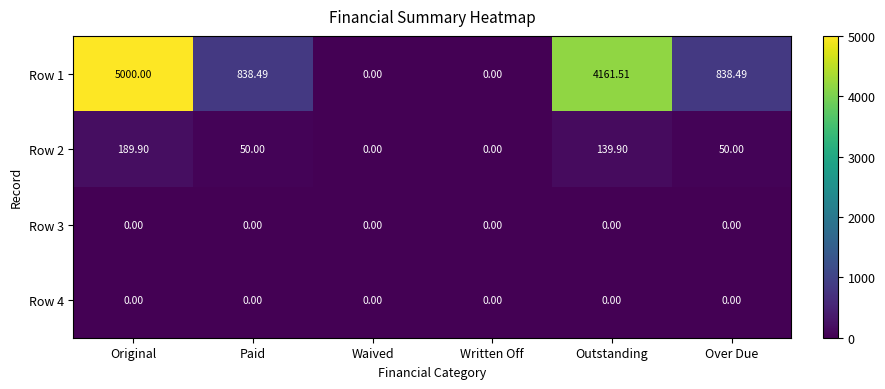

At which category is the sum across all series the highest?

Original